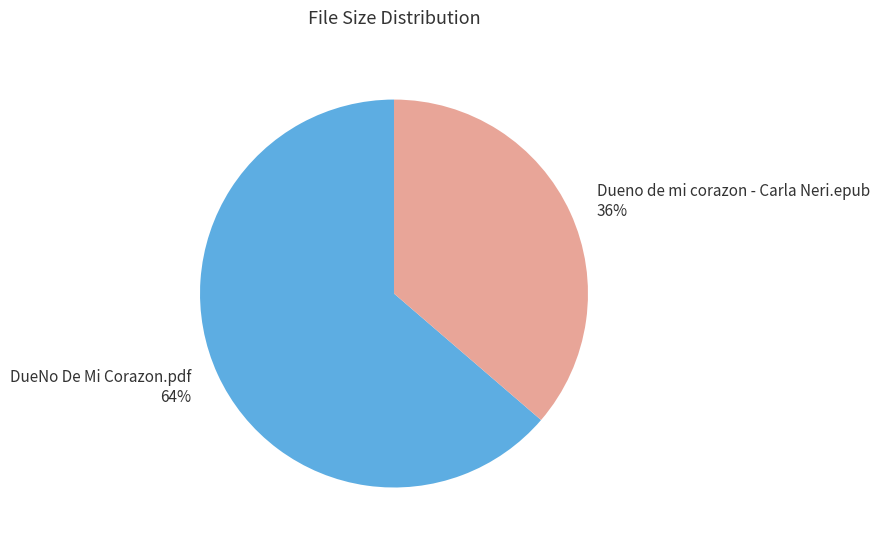

What is the largest slice in the pie chart?

DueNo De Mi Corazon.pdf